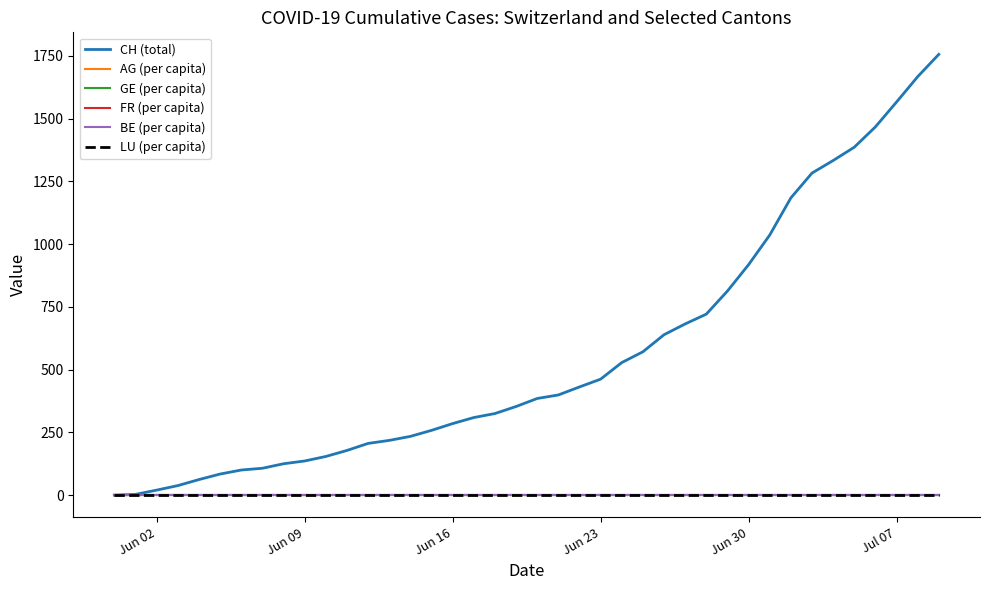

What is the maximum value shown in the chart?

1756.0